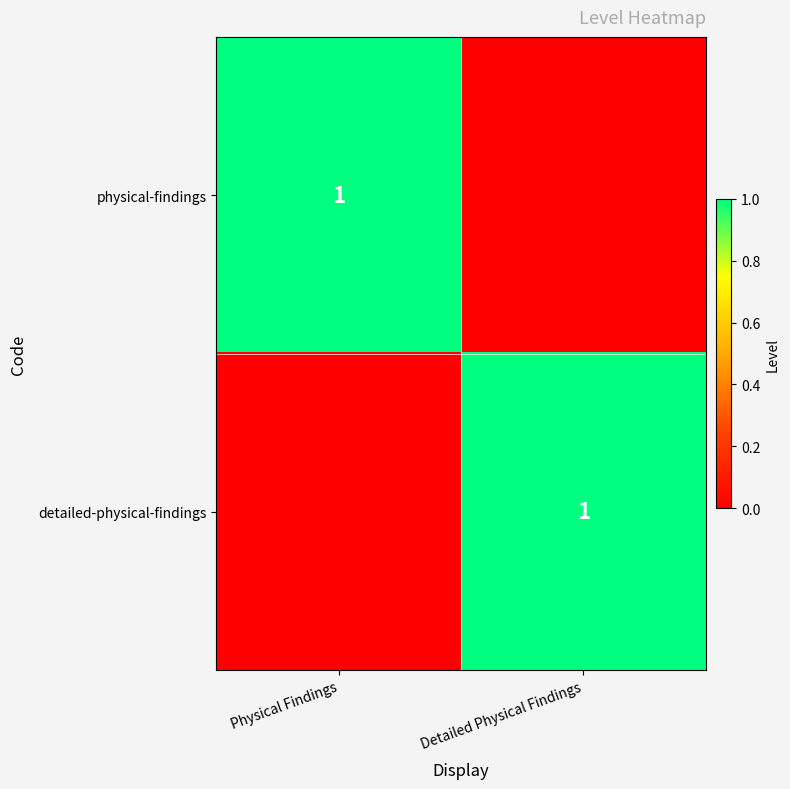

The detailed-physical-findings series shows 1 at Detailed Physical Findings. True or false?

True